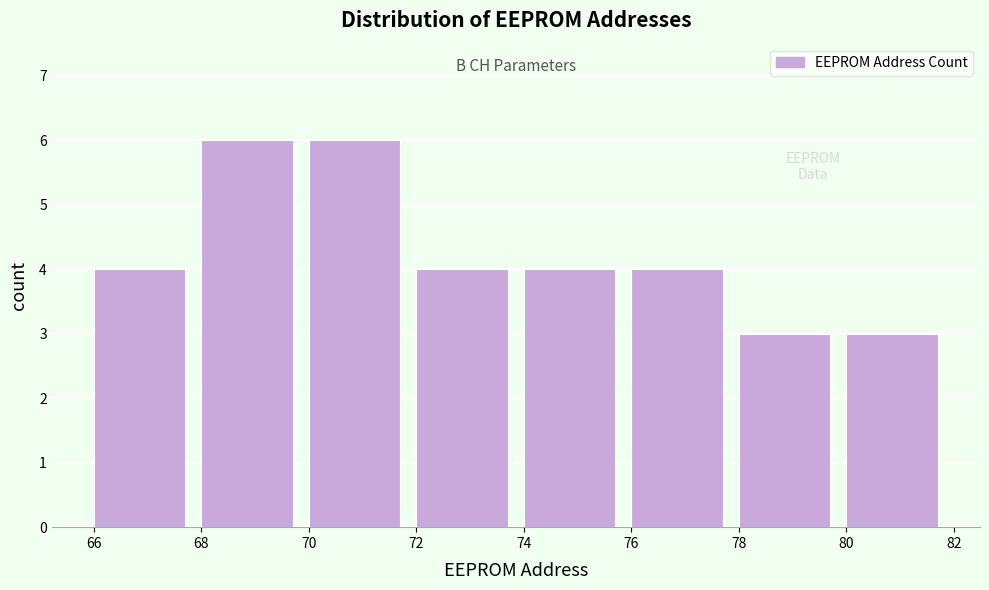

Reading left to right, list every bar in this chart as the range it spans on the x-axis followed by its height. The values are not printed on the chart, so give them approximately, as read against the axis.

66 to 68: 4
68 to 70: 6
70 to 72: 6
72 to 74: 4
74 to 76: 4
76 to 78: 4
78 to 80: 3
80 to 82: 3